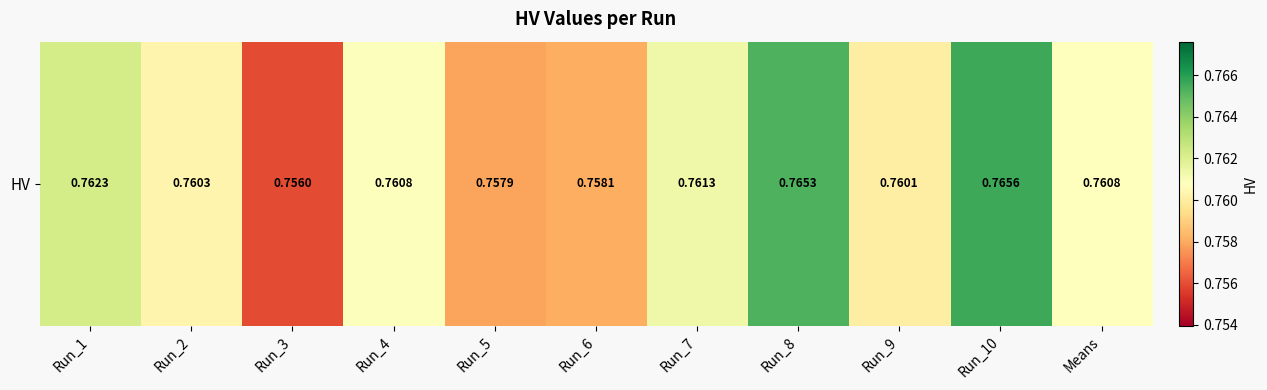

List the labels in order of value, largest first.

Run_10, Run_8, Run_1, Run_7, Run_4, Means, Run_2, Run_9, Run_6, Run_5, Run_3